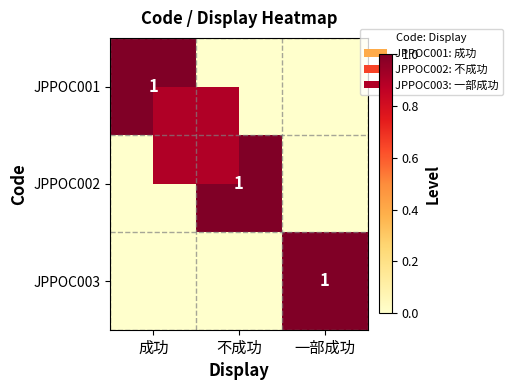

True or false: JPPOC003 has a value of 0 at 一部成功.

False